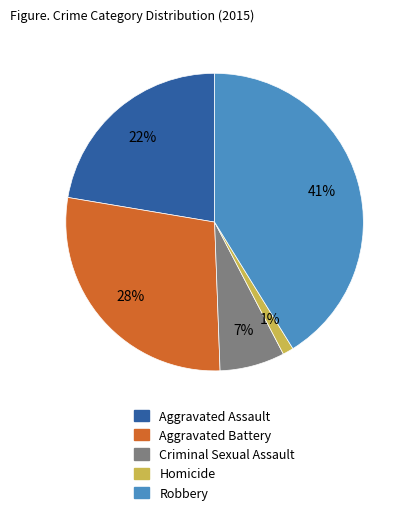

Count the number of slices in the pie.

5